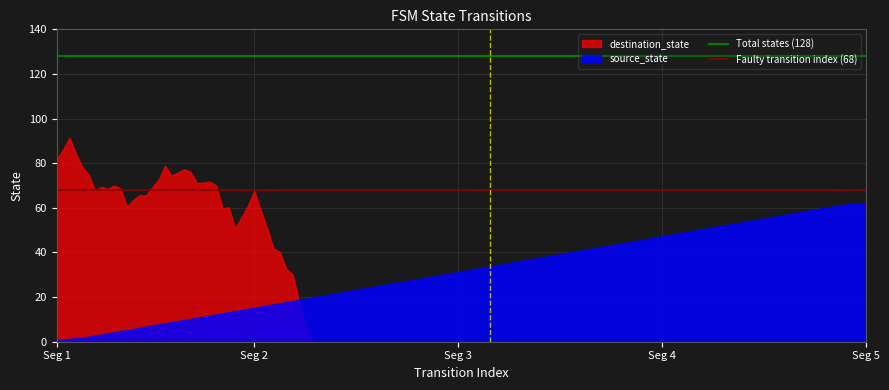

Rank the series by their maximum value, from lowest to highest.

source_state, destination_state